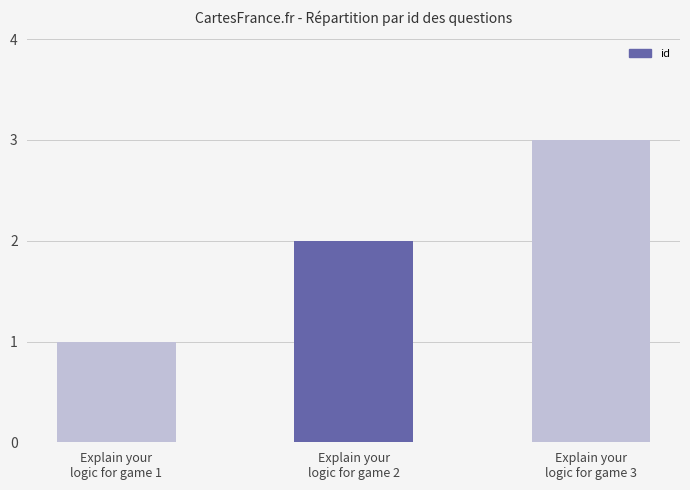

Rank the categories by value from highest to lowest.

Explain your
logic for game 3, Explain your
logic for game 2, Explain your
logic for game 1